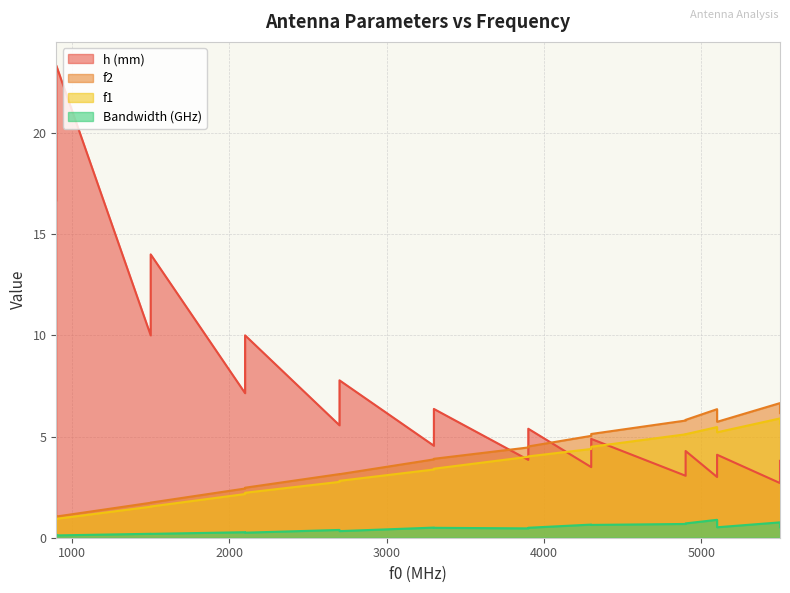

Reading right to left, what are all the values shown in this chart?

h (mm): 5500=3.8	5500=2.7	5100=4.1	5100=3.0	4900=4.3	4900=3.1	4300=4.9	4300=3.5	3900=5.4	3900=3.8	3300=6.4	3300=4.5	2700=7.8	2700=5.6	2100=10.0	2100=7.1	1500=14.0	1500=10.0	900=23.3	900=16.7
f2: 5500=6.2	5500=6.7	5100=5.7	5100=6.4	4900=5.8	4900=5.8	4300=5.1	4300=5.0	3900=4.5	3900=4.5	3300=3.9	3300=3.9	2700=3.1	2700=3.1	2100=2.5	2100=2.4	1500=1.7	1500=1.7	900=1.0	900=1.1
f1: 5500=5.6	5500=5.9	5100=5.2	5100=5.5	4900=5.1	4900=5.1	4300=4.5	4300=4.4	3900=4.0	3900=4.0	3300=3.4	3300=3.4	2700=2.8	2700=2.8	2100=2.2	2100=2.2	1500=1.5	1500=1.5	900=0.9	900=0.9
Bandwidth (GHz): 5500=0.5	5500=0.8	5100=0.5	5100=0.9	4900=0.7	4900=0.7	4300=0.6	4300=0.6	3900=0.5	3900=0.5	3300=0.5	3300=0.5	2700=0.3	2700=0.4	2100=0.2	2100=0.3	1500=0.2	1500=0.2	900=0.1	900=0.1